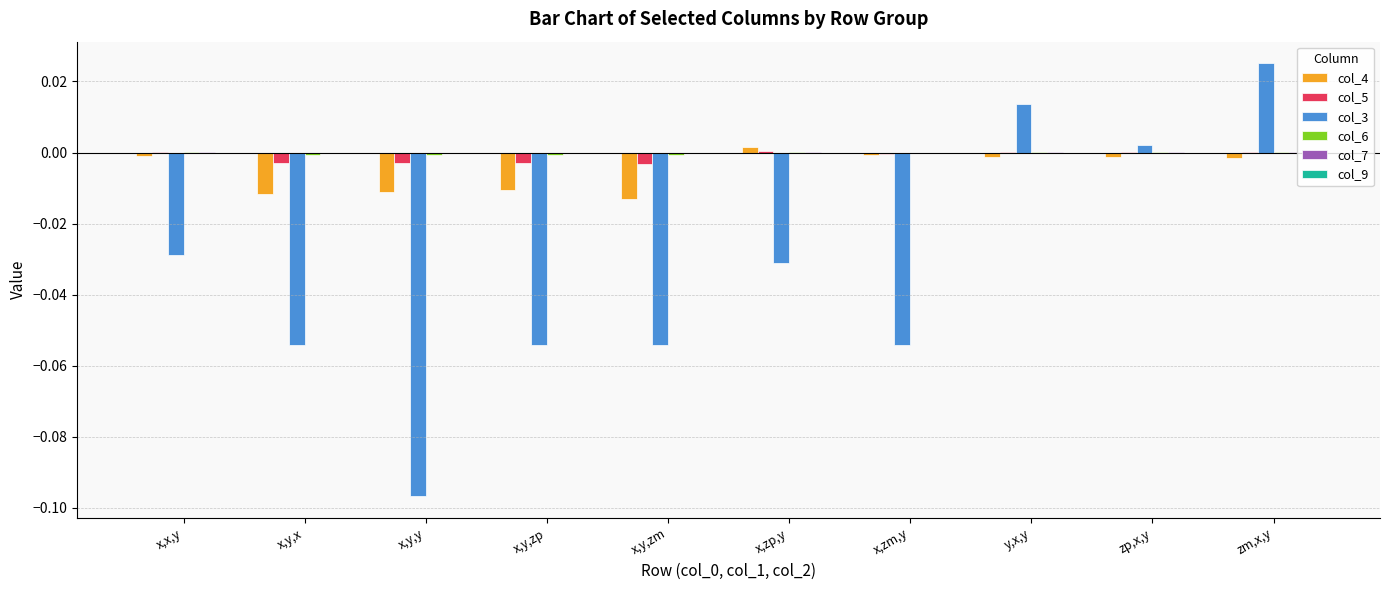

Which series changed the most between x,y,x and x,y,y?

col_3